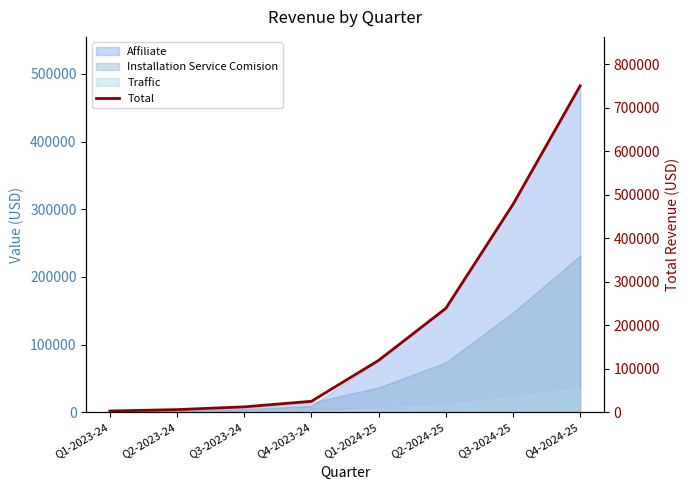

The chart shows a value of 44759.0 at Q4-2023-24. True or false?

False